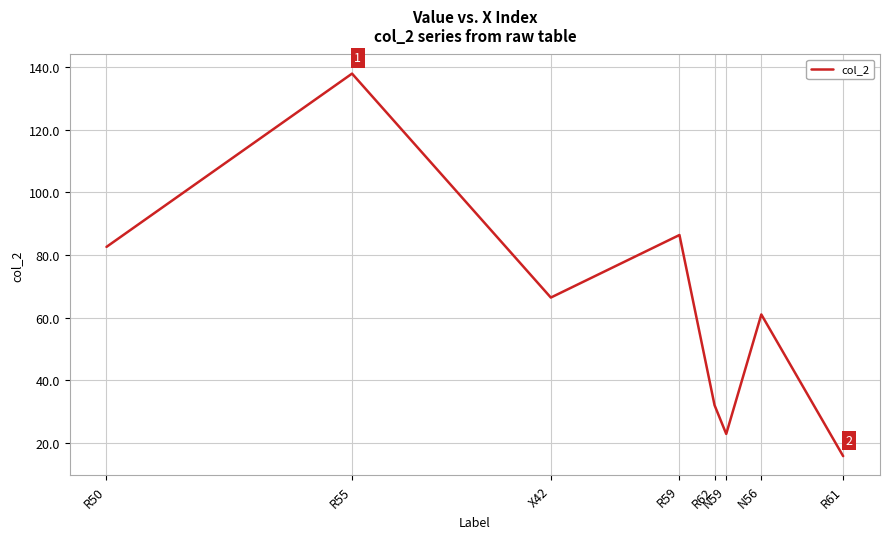

What is the minimum value shown in the chart?

15.7